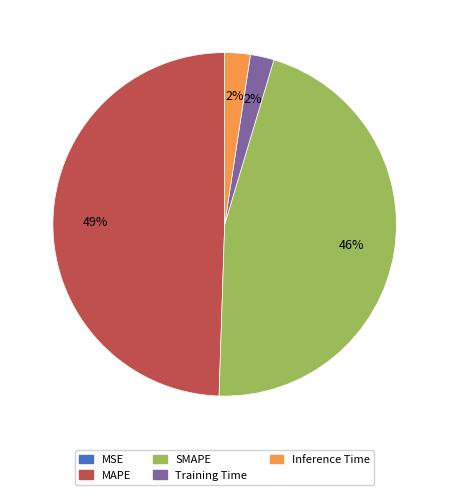

To the nearest percent, what is the difference between the largest and smallest slice percentages?

49%